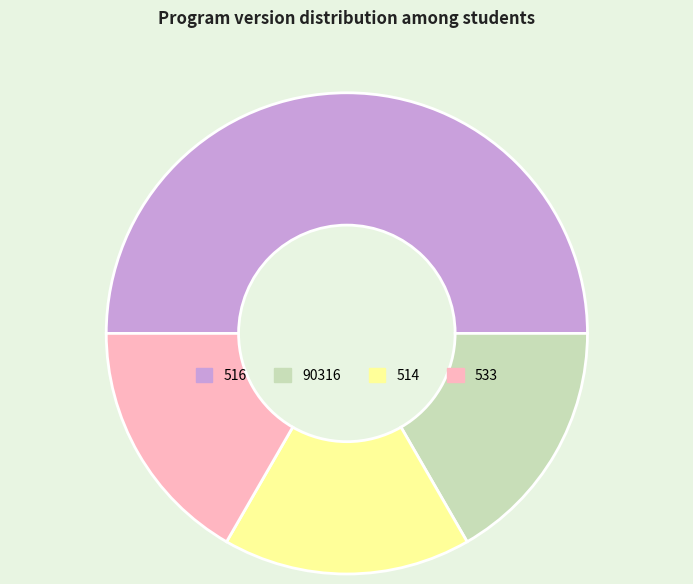

Which slice is the largest?

516